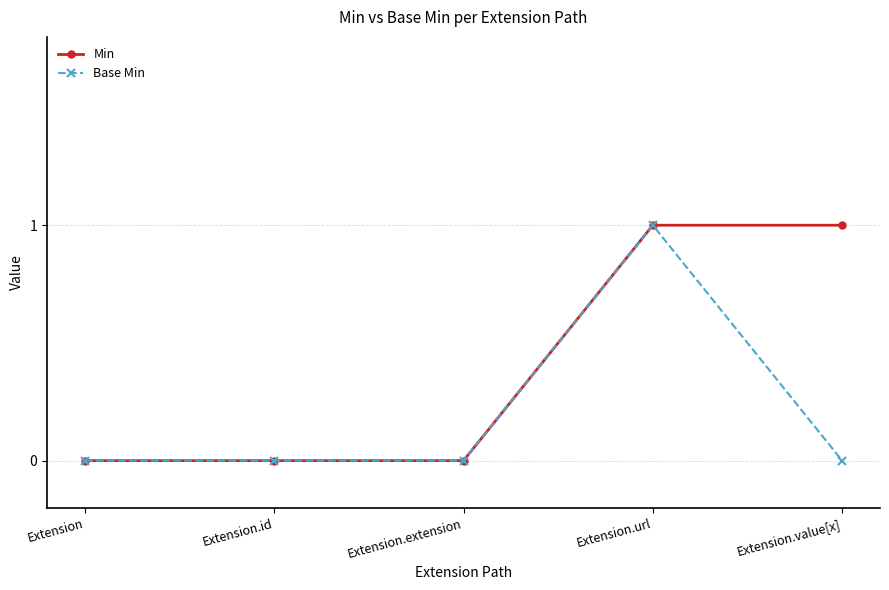

Reading right to left, what are all the values shown in this chart?

Min: Extension.value[x]=1	Extension.url=1	Extension.extension=0	Extension.id=0	Extension=0
Base Min: Extension.value[x]=0	Extension.url=1	Extension.extension=0	Extension.id=0	Extension=0